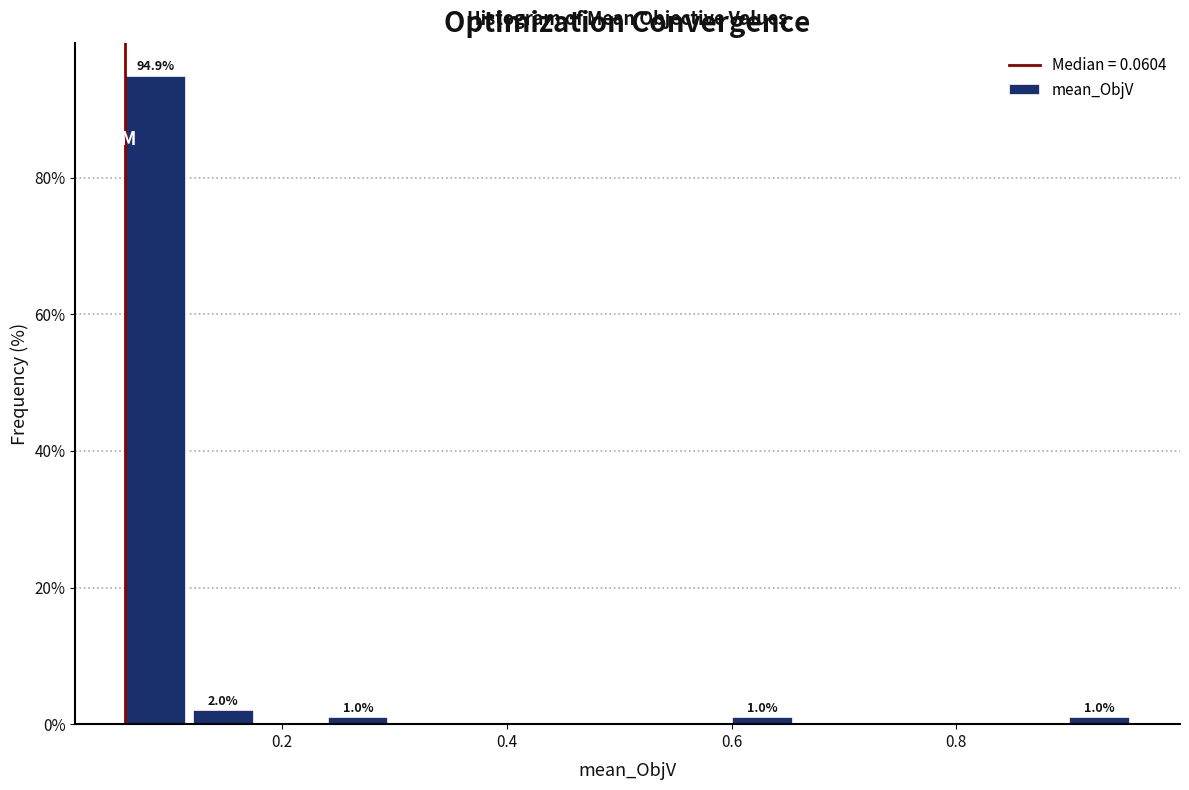

Around what value on the x-axis is the tallest bar? Give the approximate position of its centre, as read against the axis.

0.08